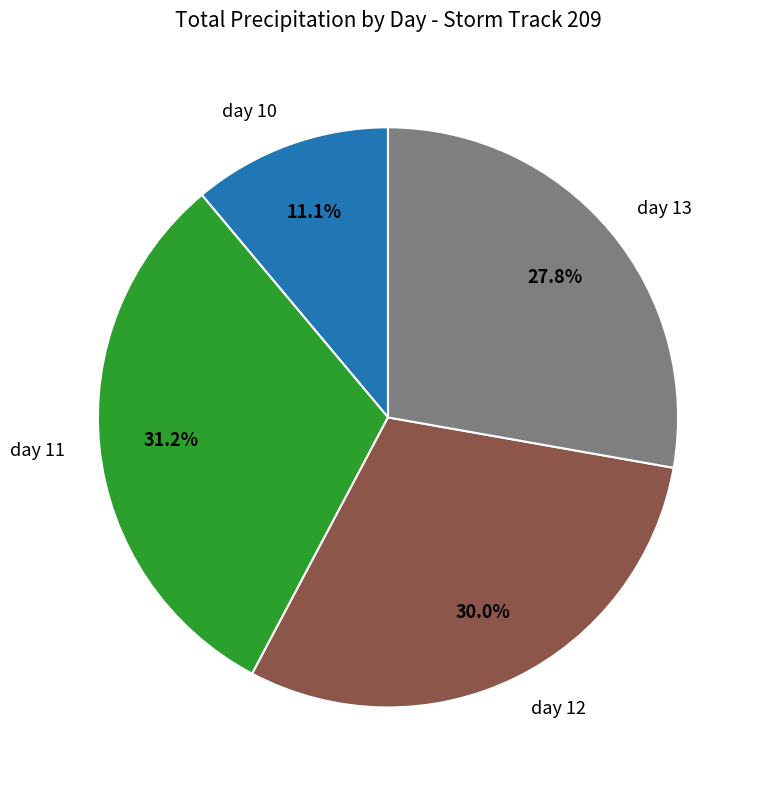

Does day 10 account for over 50% of the chart?

No